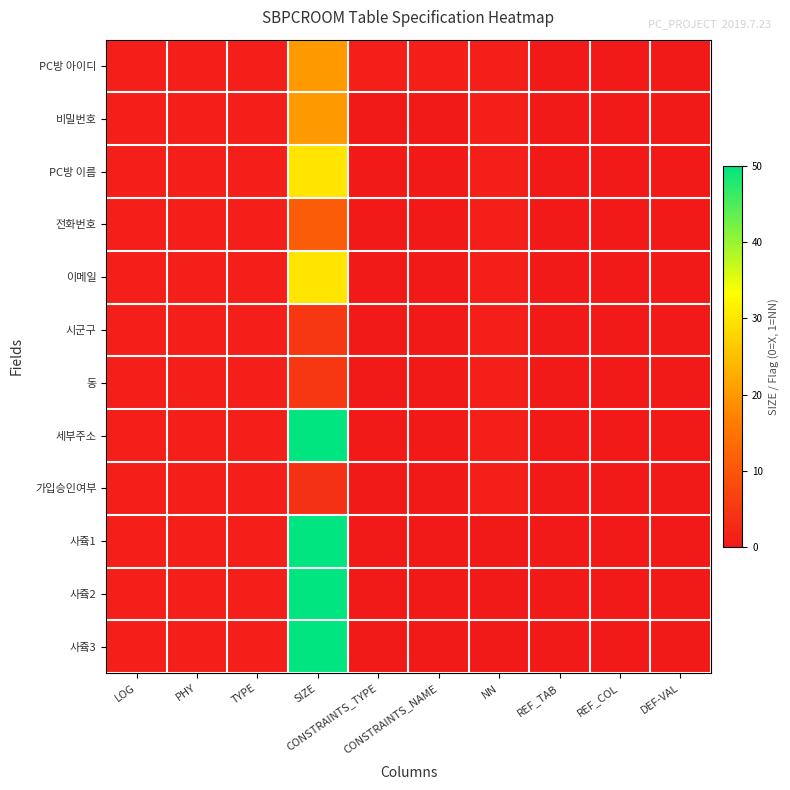

Count the number of categories in the chart.

10